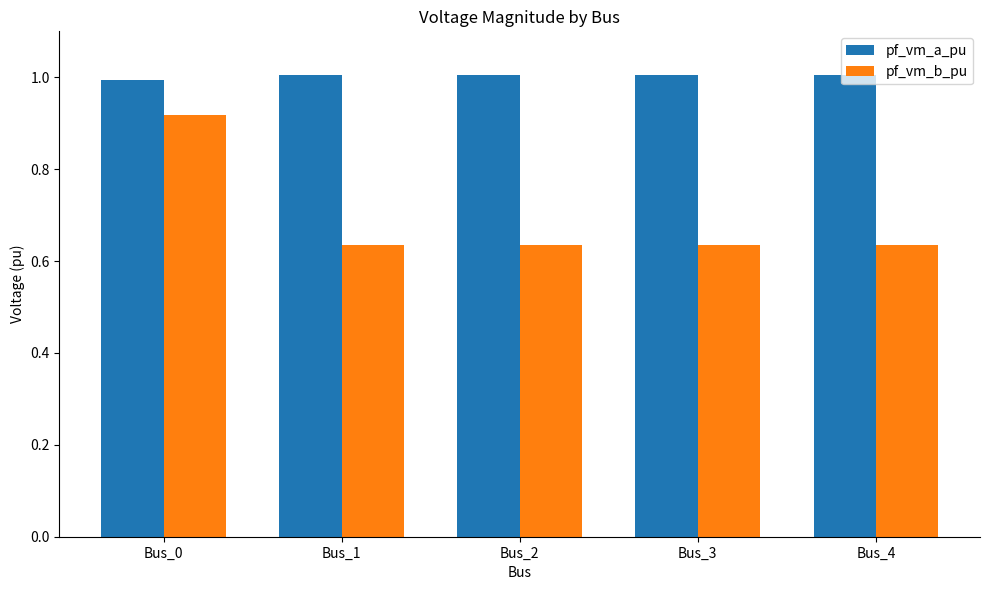

At which category is the sum across all series the highest?

Bus_0